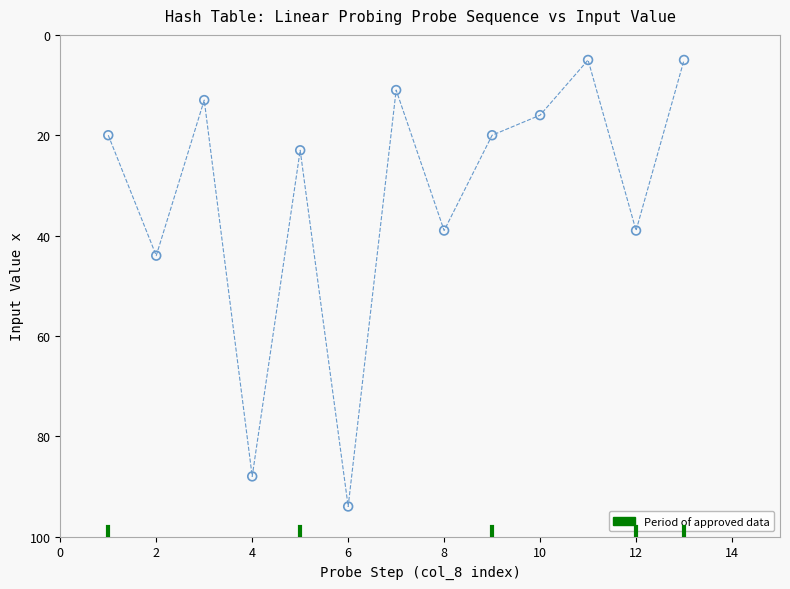

What Y value in the scatter plot is closest to 49?

44